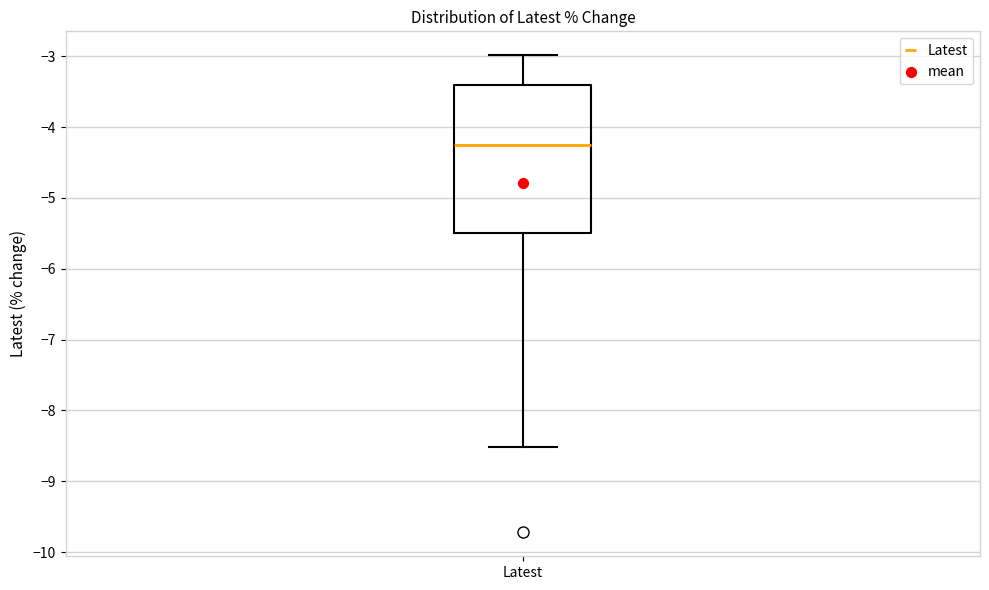

Where does the upper whisker of the box for Latest end on the y-axis? The values are not printed on the chart, so give them approximately, as read against the axis.

-3.0